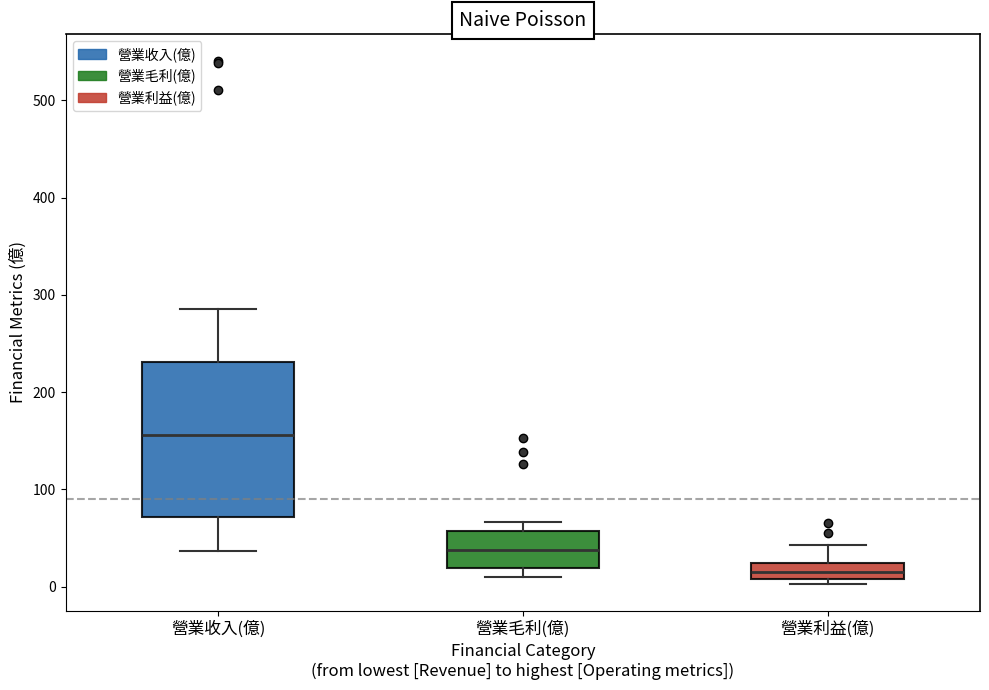

Where is the lower edge of the box for 營業毛利(億) on the y-axis? The values are not printed on the chart, so give them approximately, as read against the axis.

20